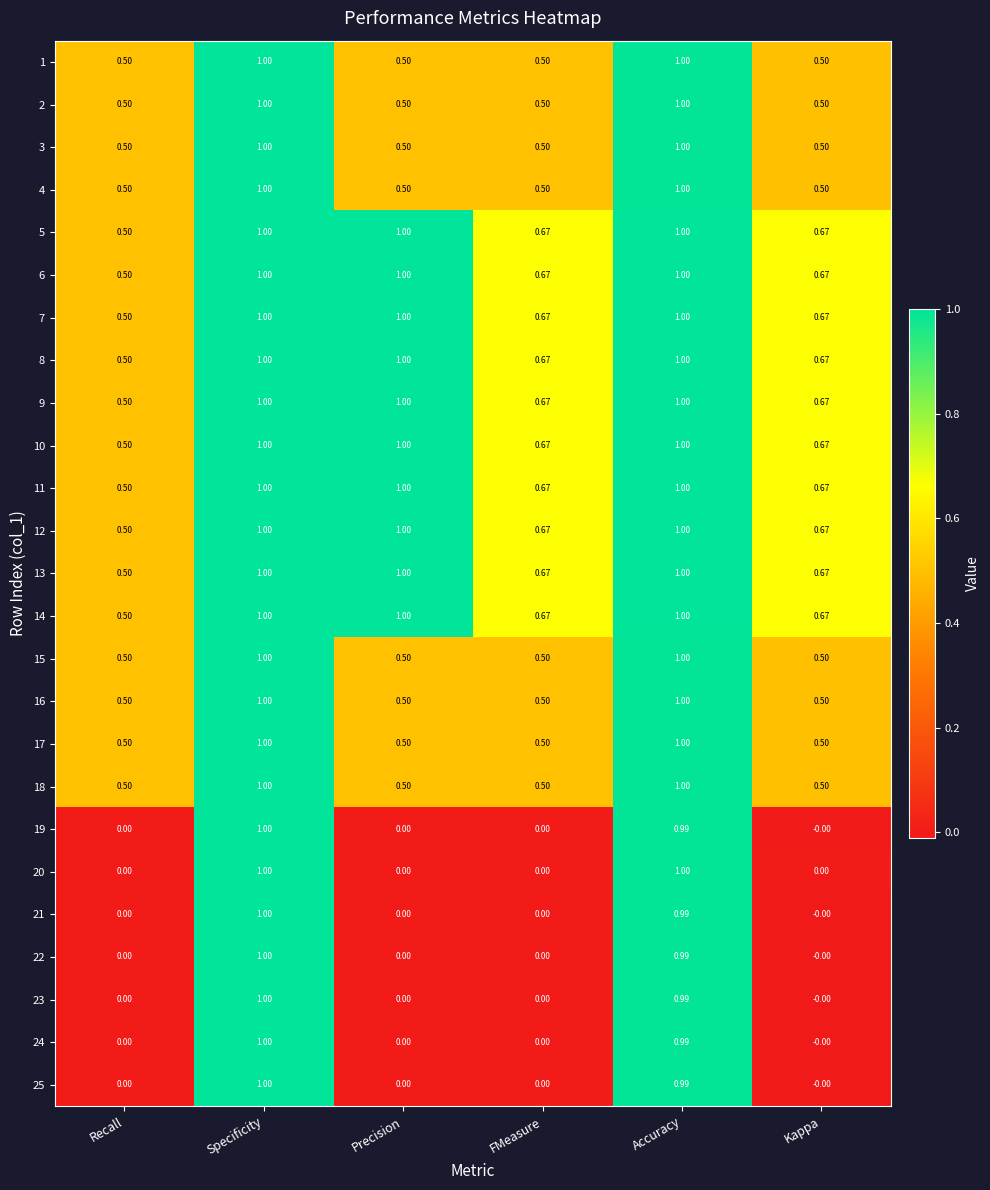

At which category is the sum across all series the highest?

Specificity